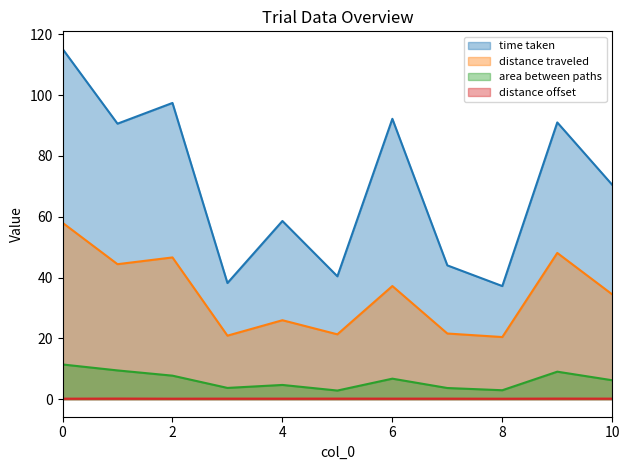

Does the chart have visible grid lines?

No